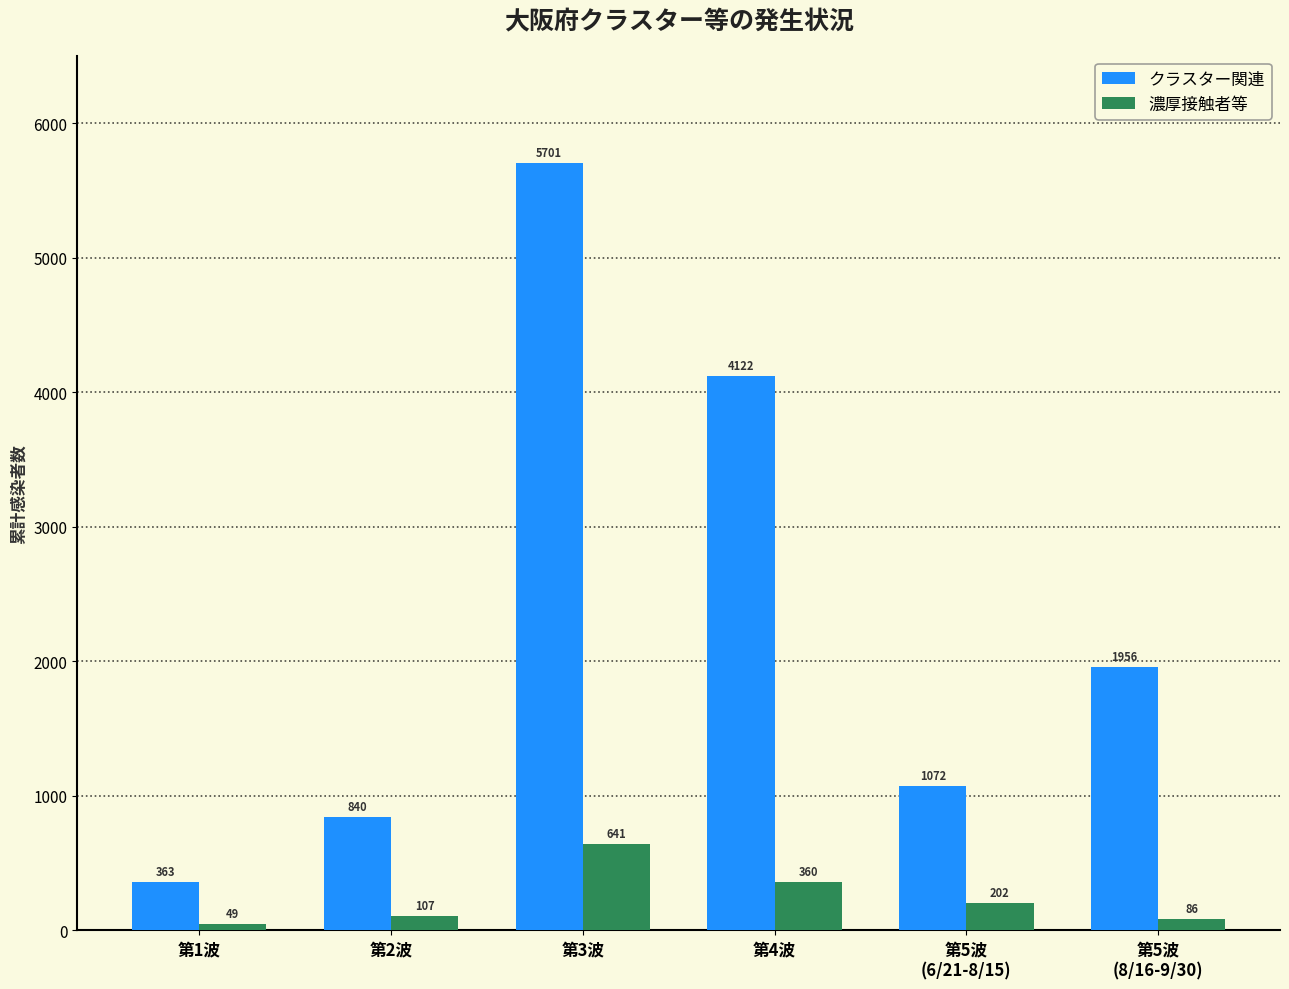

What is the label of the 4th bar from the right?

第3波